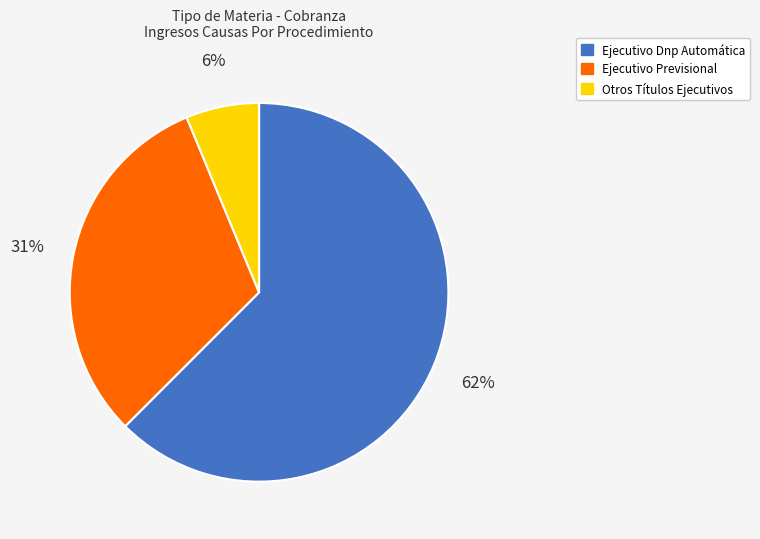

Is the sum of Ejecutivo Previsional and Ejecutivo Dnp Automática greater than half?

Yes